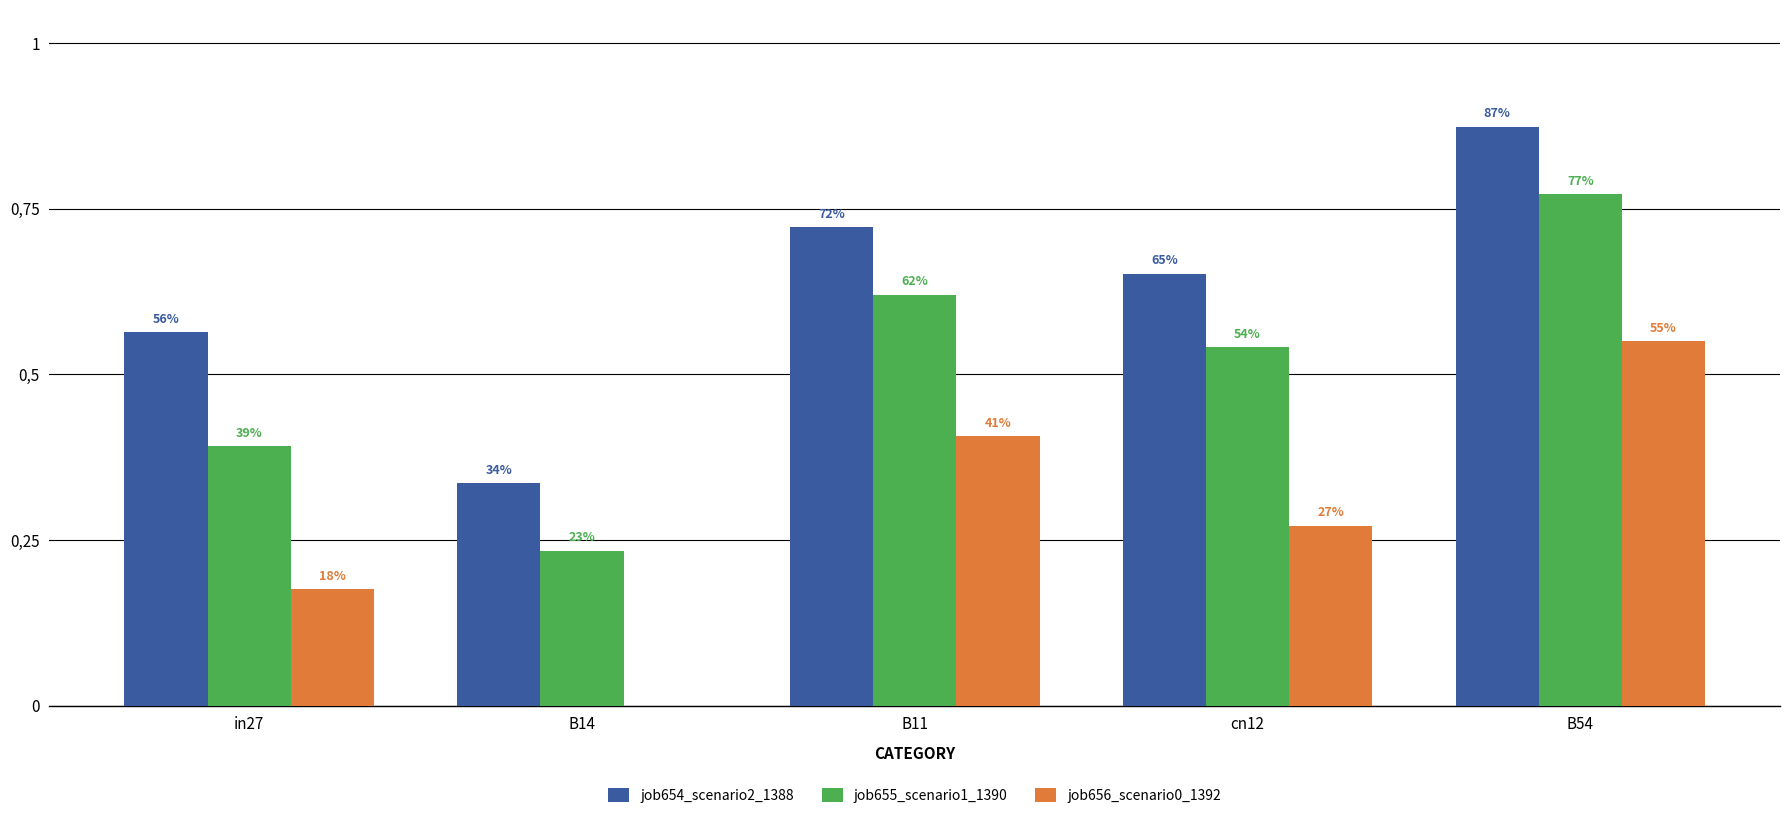

Is the value of job656_scenario0_1392 at in27 greater than the value of job655_scenario1_1390 at cn12?

No